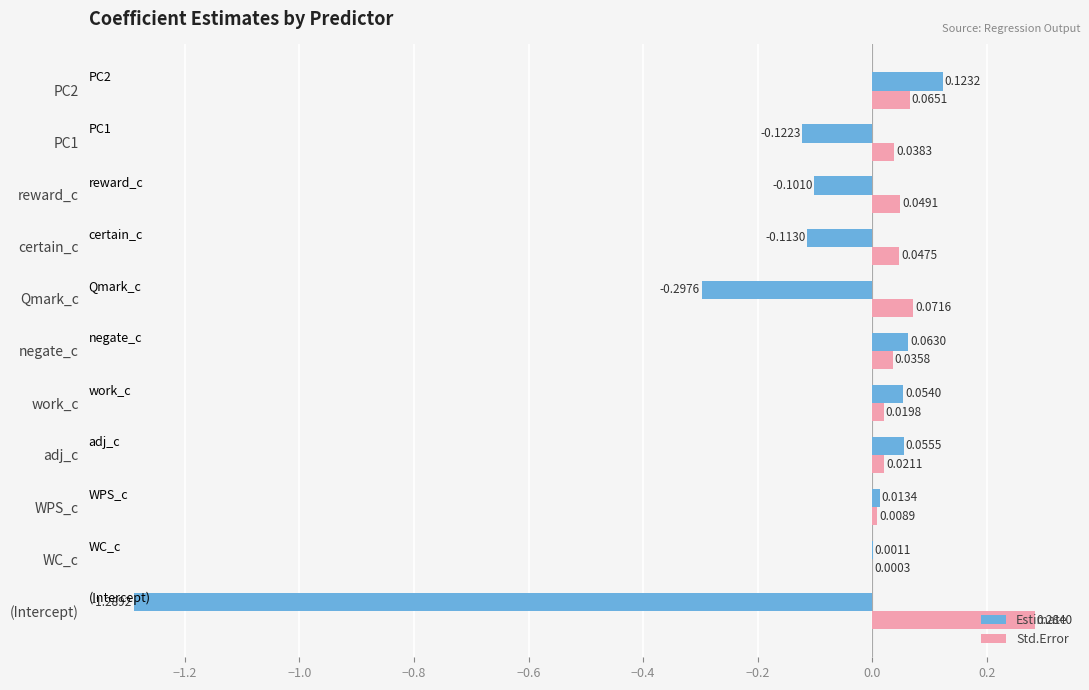

Between certain_c and PC2, which series saw the biggest shift?

Estimate